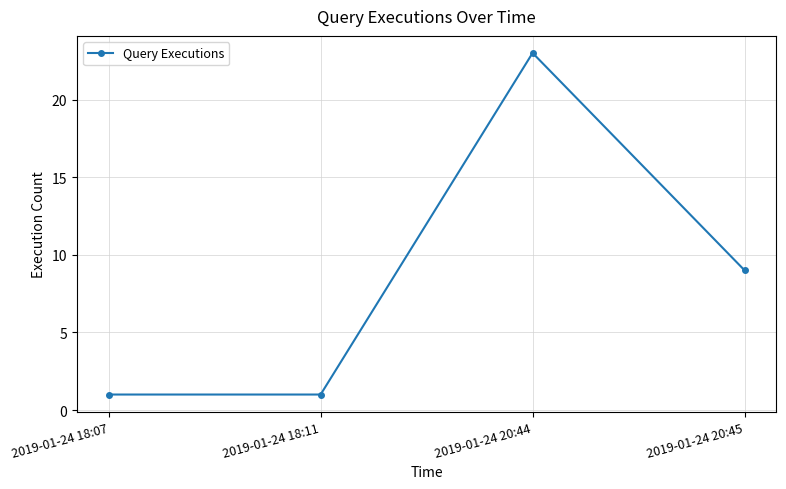

What is the value of the 1st point from the left?

1